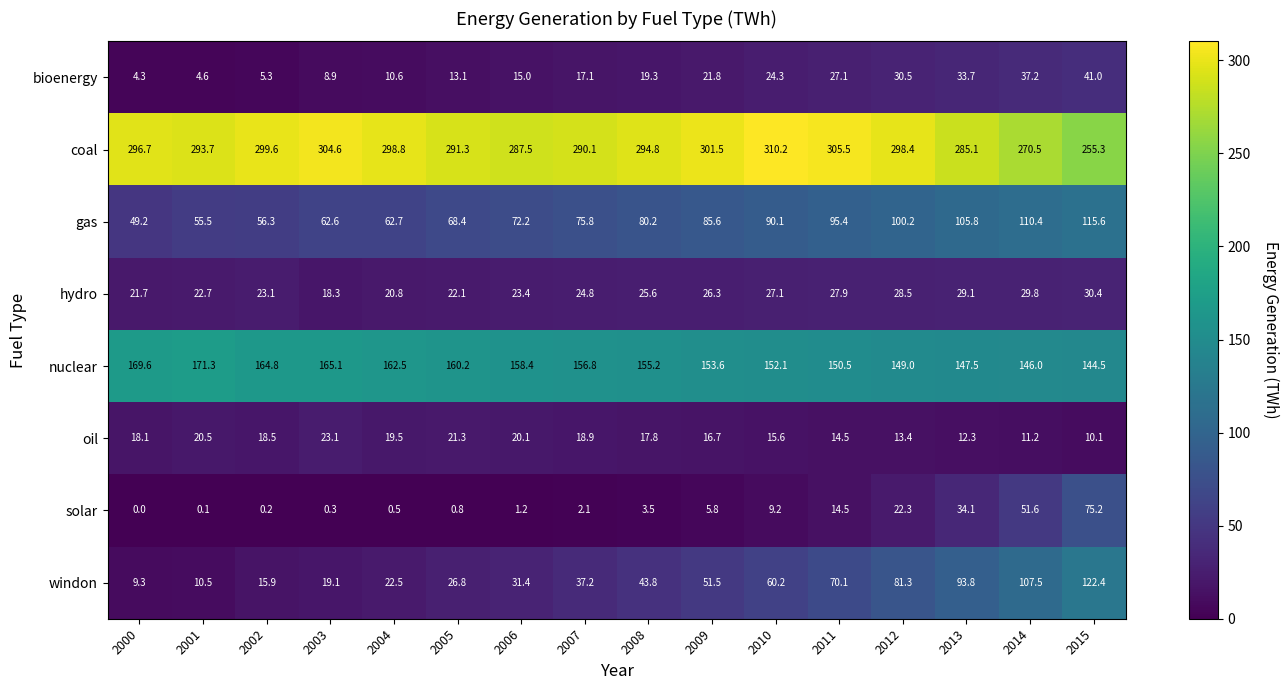

Between 2004 and 2008, which series saw the biggest shift?

windon